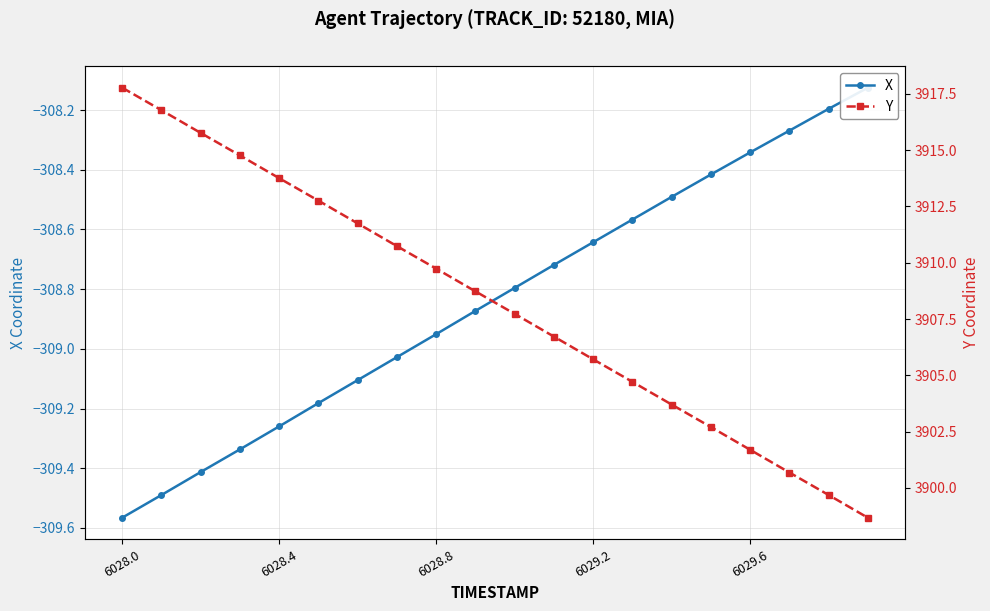

True or false: X and Y cross at least once.

False